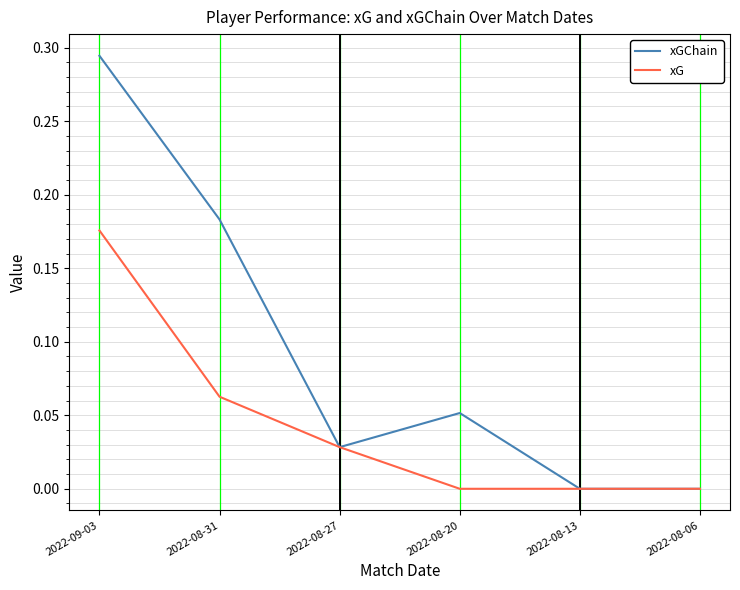

At which category does xGChain reach its first local valley?

2022-08-27